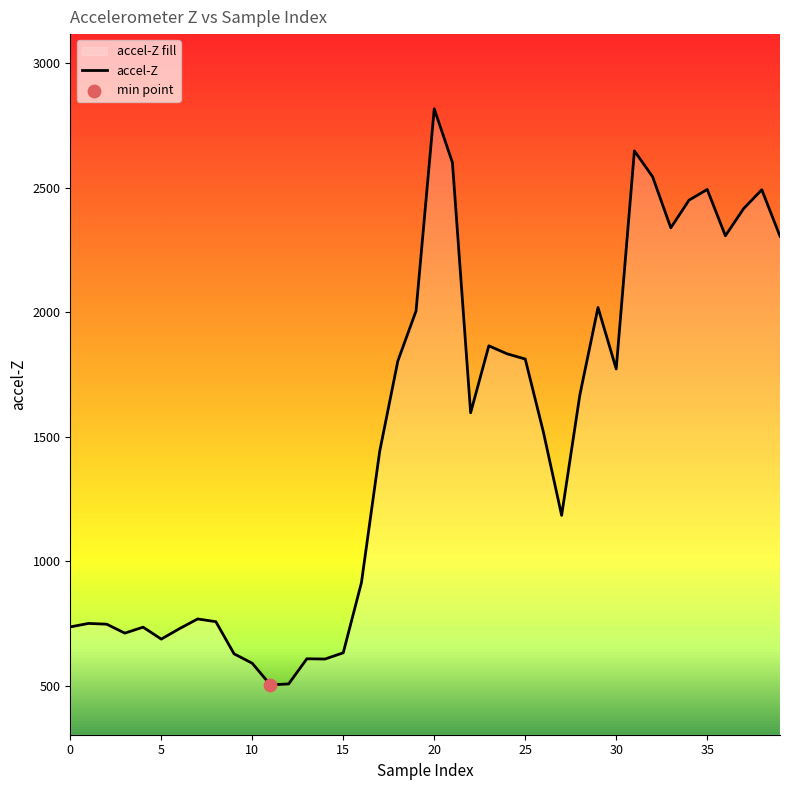

What is the minimum value shown in the chart?

504